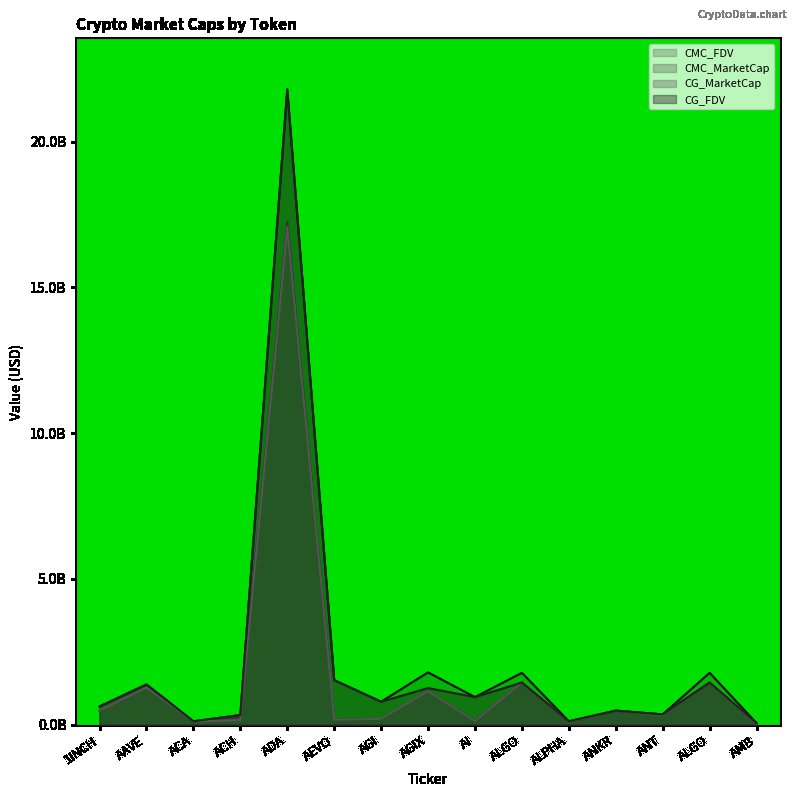

At how many categories does at least one series exceed 5?

1